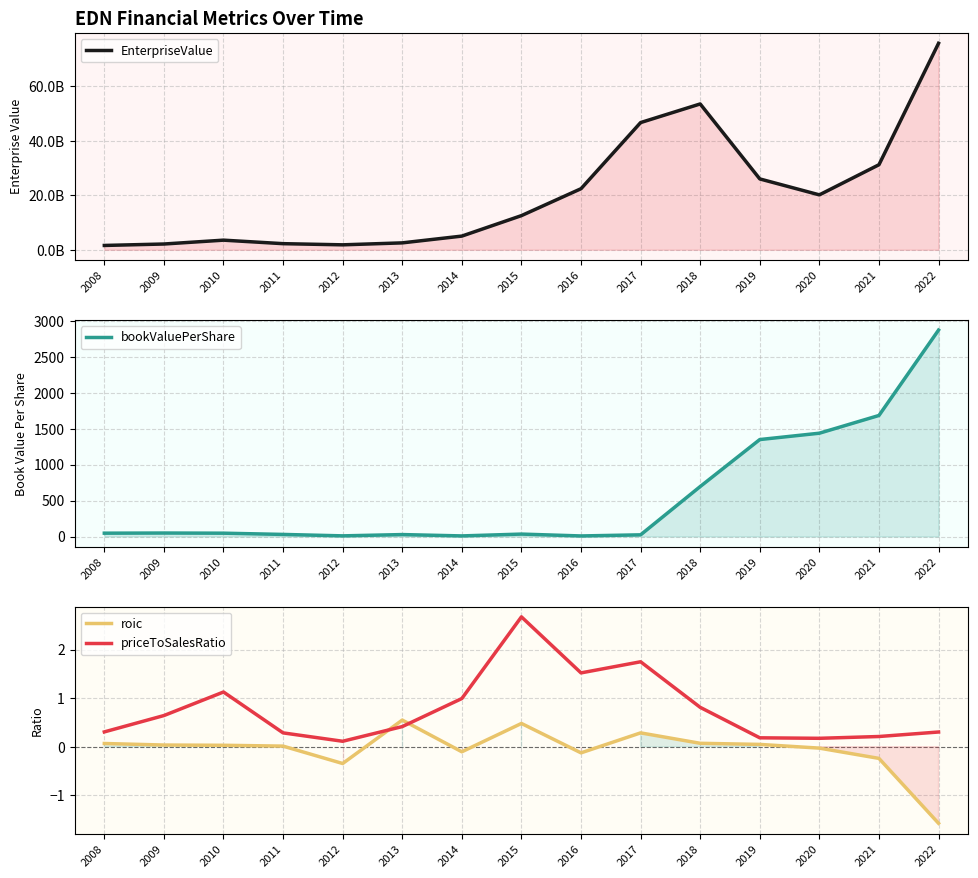

True or false: bookValuePerShare has a value of 678.1 at 2022.

False